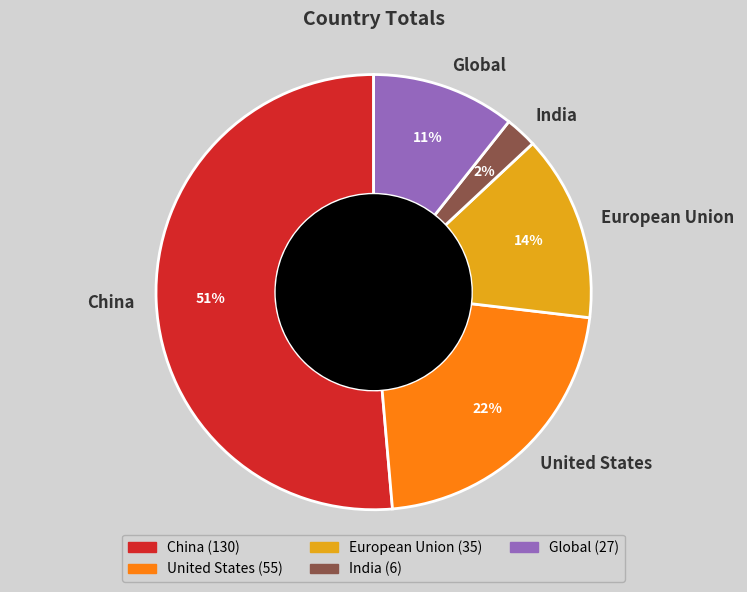

True or false: India accounts for 2% of the total.

True